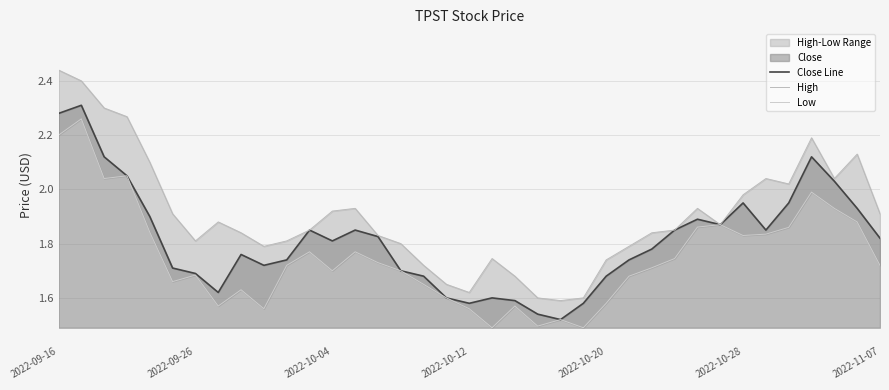

What is the average value of the High series?

1.9